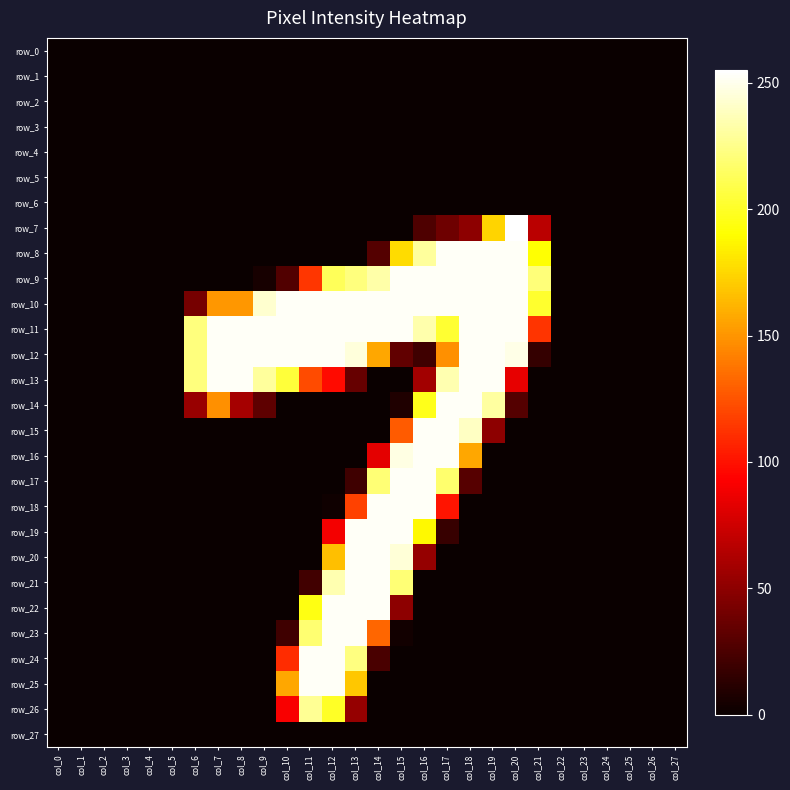

What is the difference between the maximum and second lowest values in the row_19 series?

253